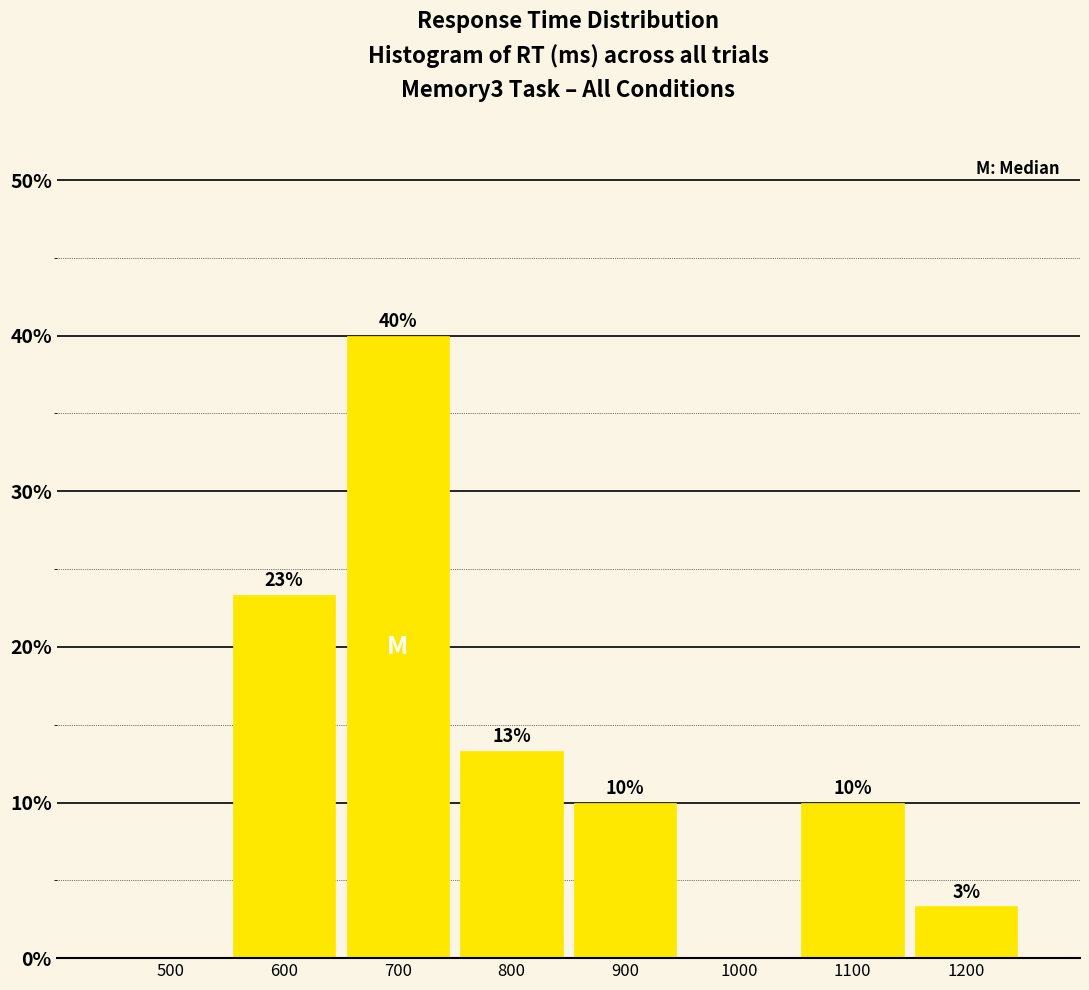

At which label does the data first exceed 10?

600